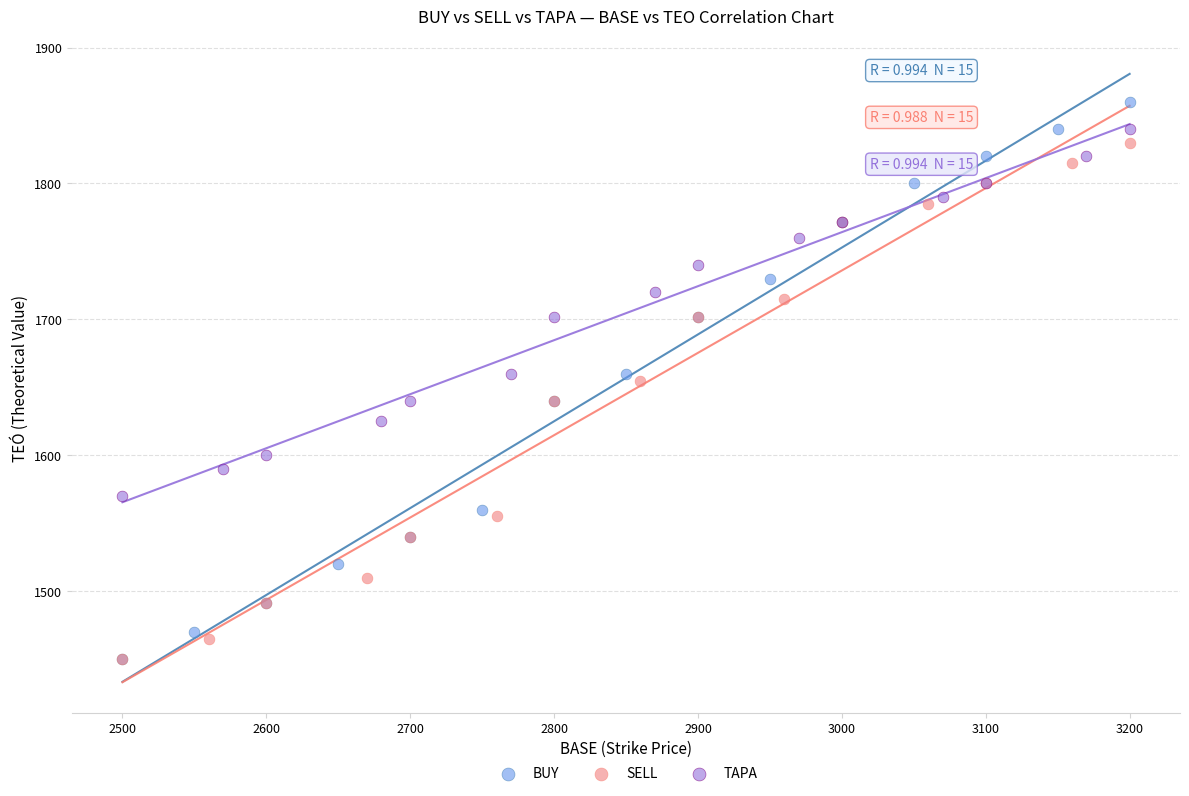

Which series reaches the maximum Y coordinate?

BUY